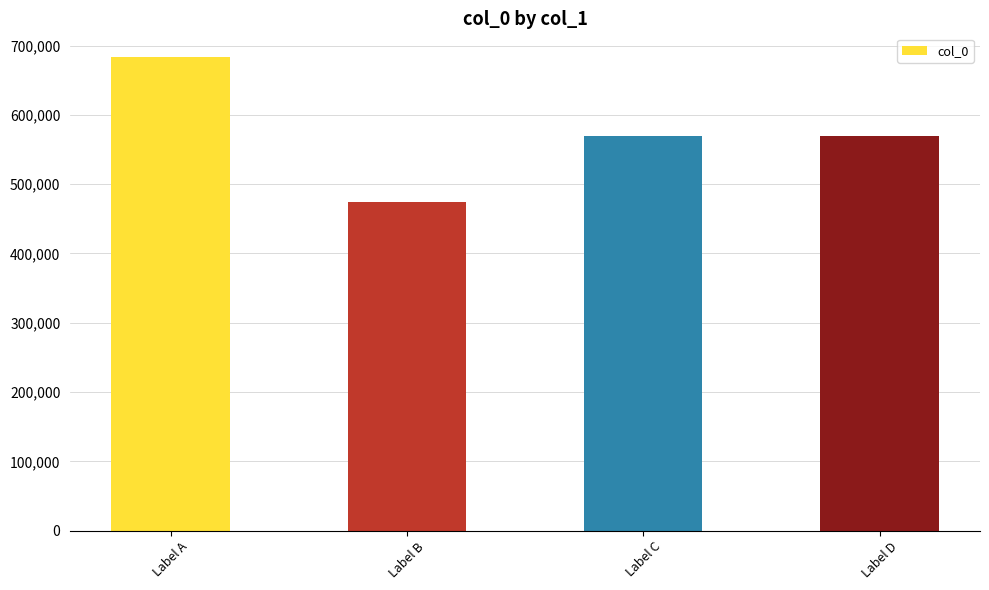

Between Label B and Label D, which is larger?

Label D